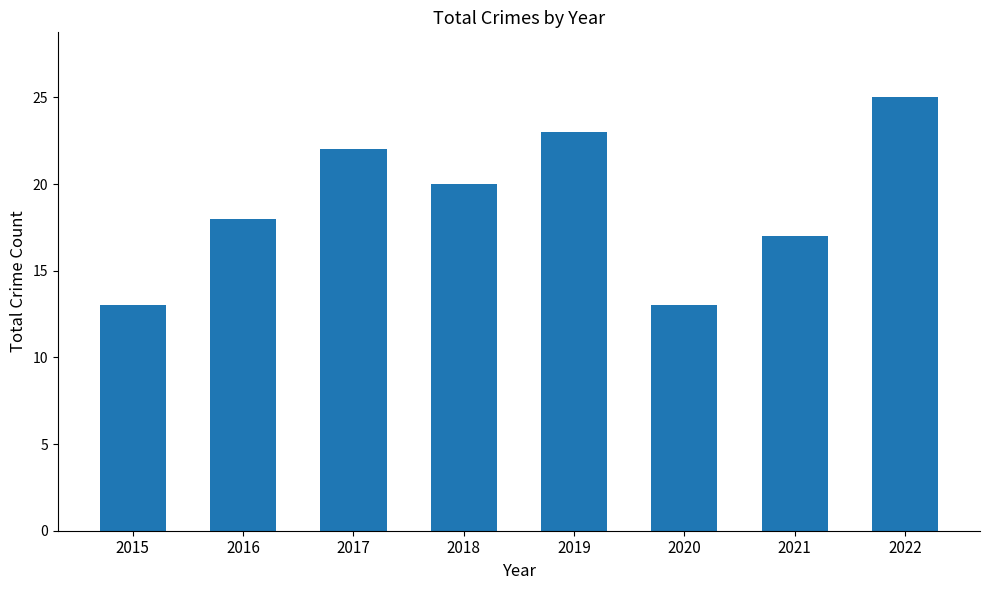

What is the sum of all values?

151